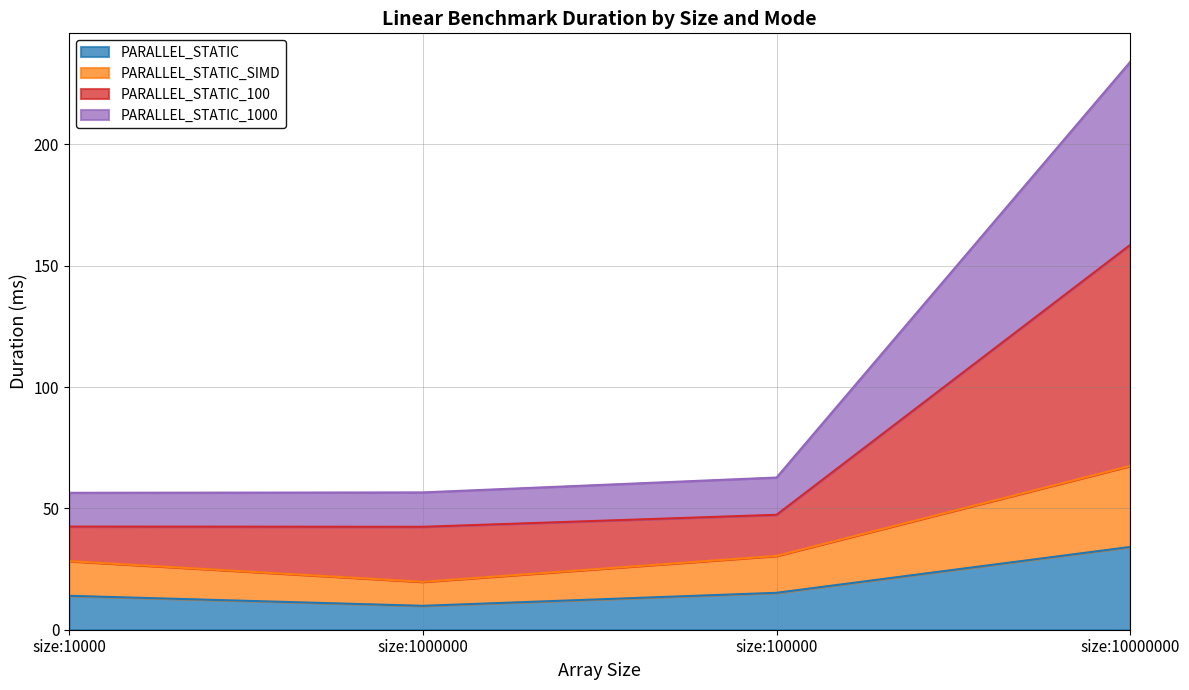

Which series changed the most between size:1000000 and size:100000?

PARALLEL_STATIC_SIMD